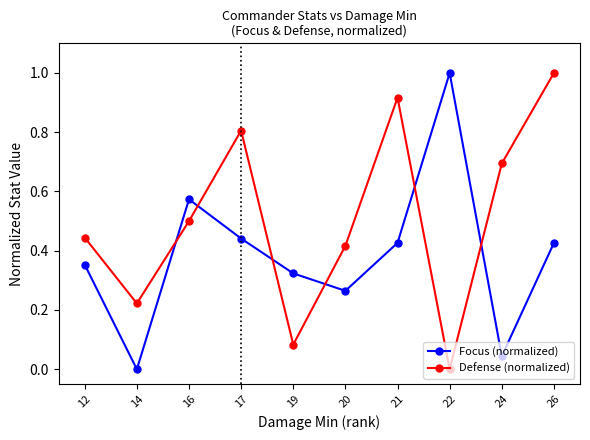

What is the greatest value displayed?

1.0